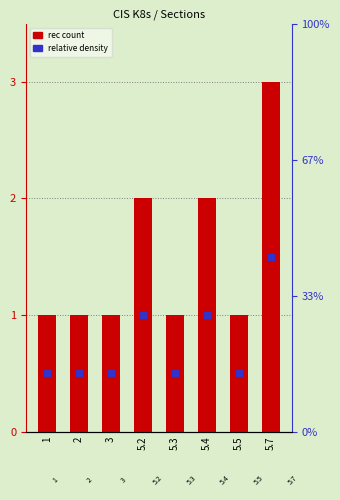

Does the chart contain any negative values?

No